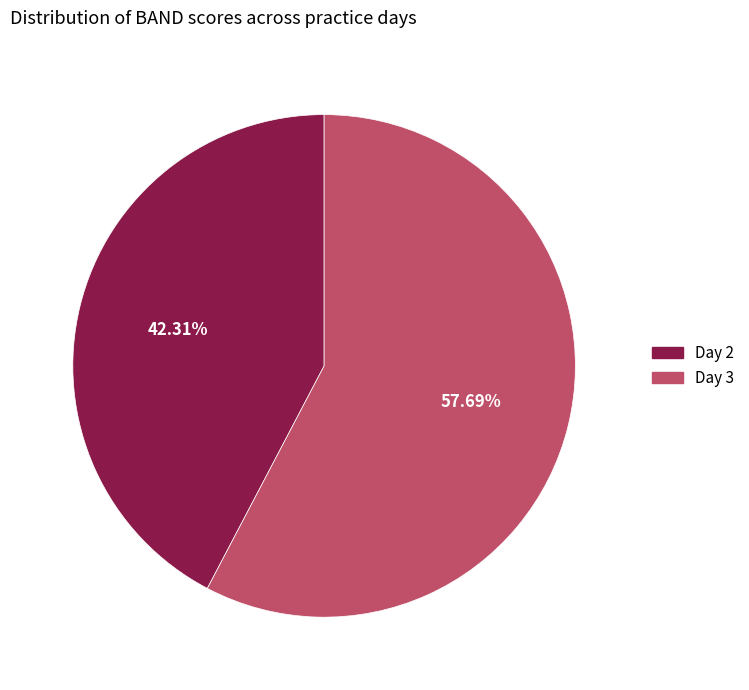

Which category has the smallest portion of the pie?

Day 2